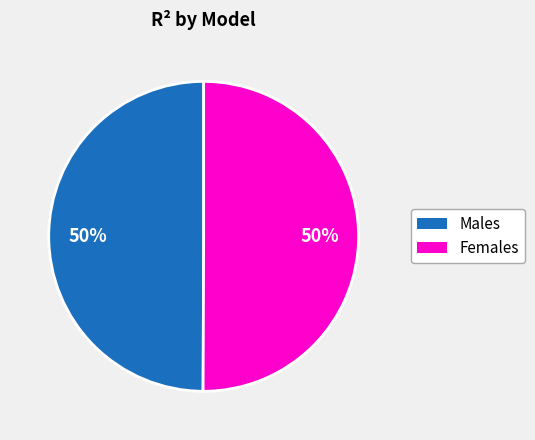

To the nearest percent, what is the average slice percentage?

50%